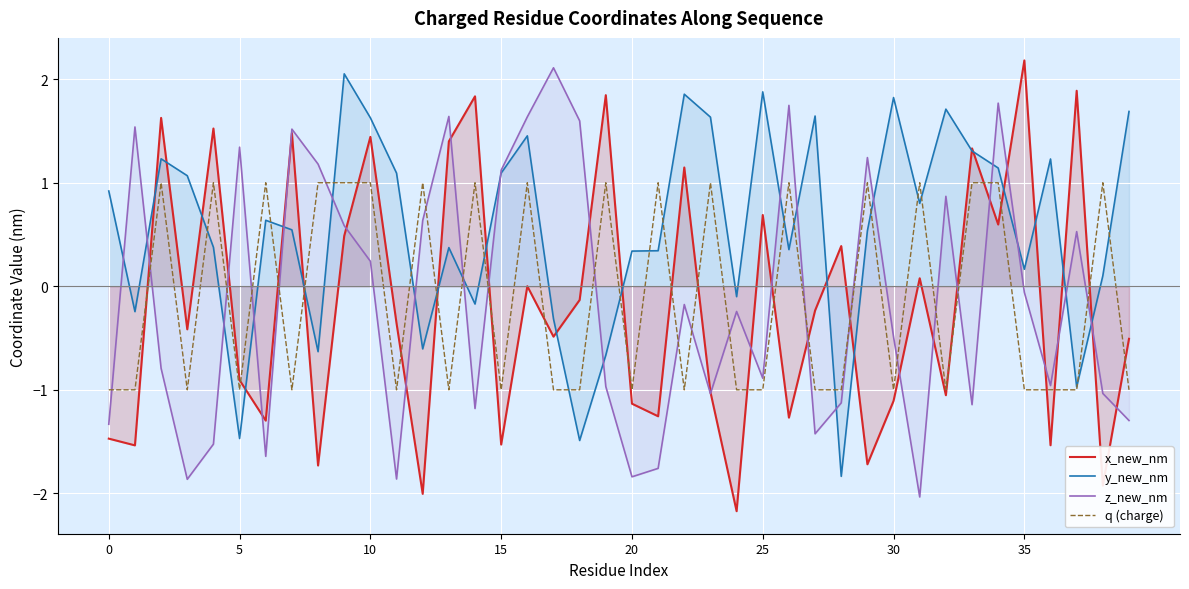

True or false: y_new_nm has a value of 1.1 at 15.

True